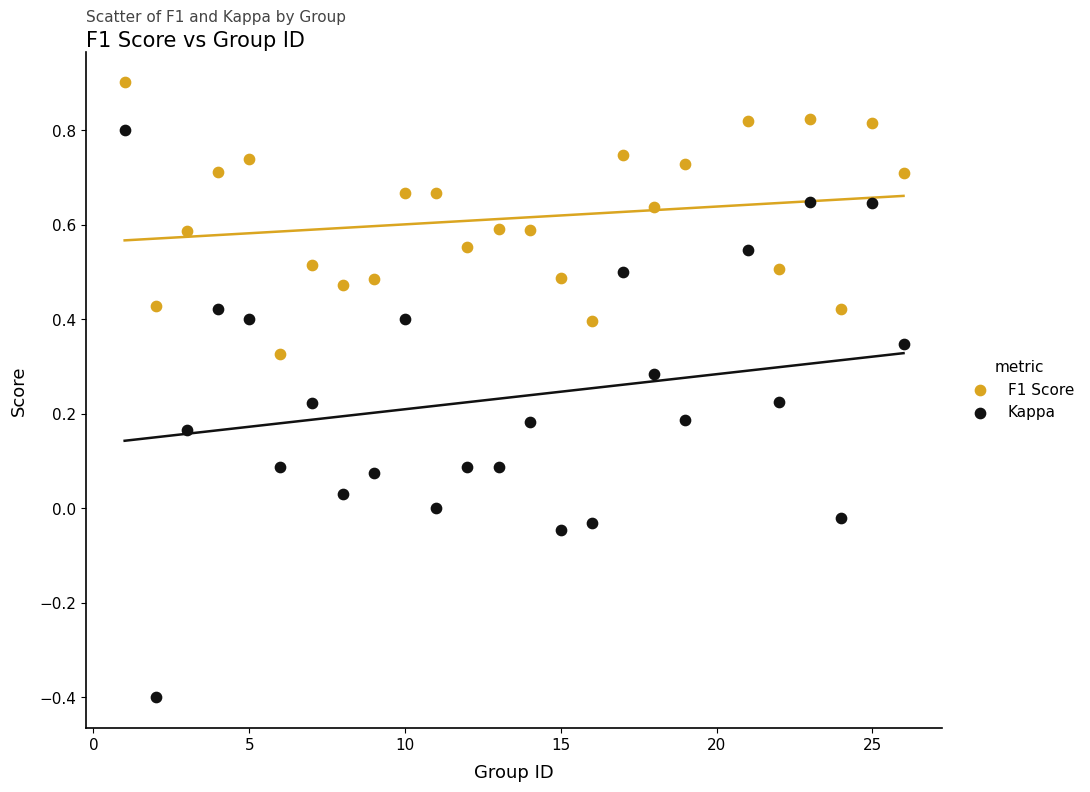

Which series reaches the maximum Y coordinate?

F1 Score